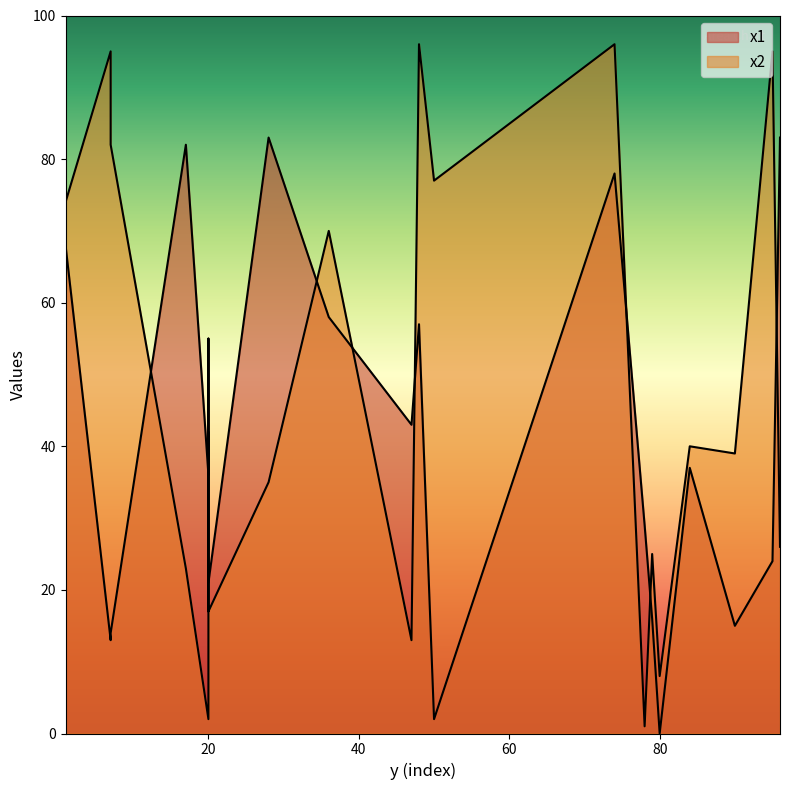

In x1, how many points are higher than both neighbors (excluding endpoints)?

6